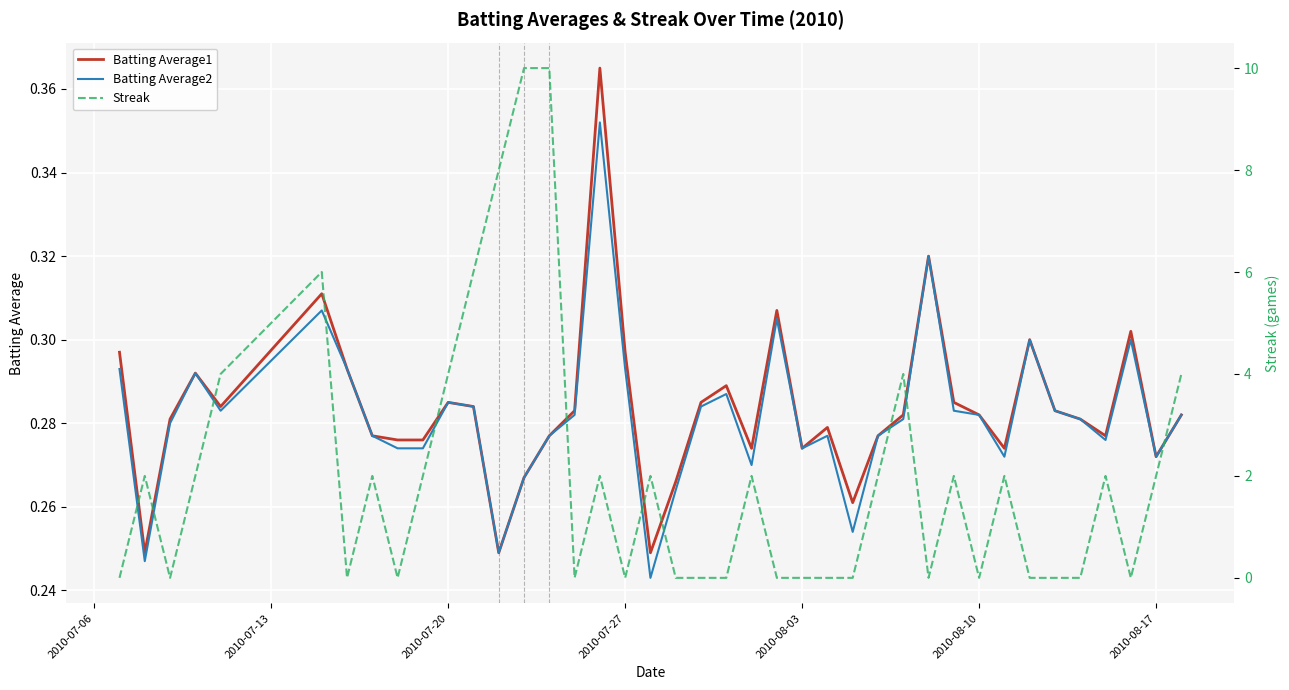

Is it true that Batting Average1 equals 0.4 at 2010-08-10?

False